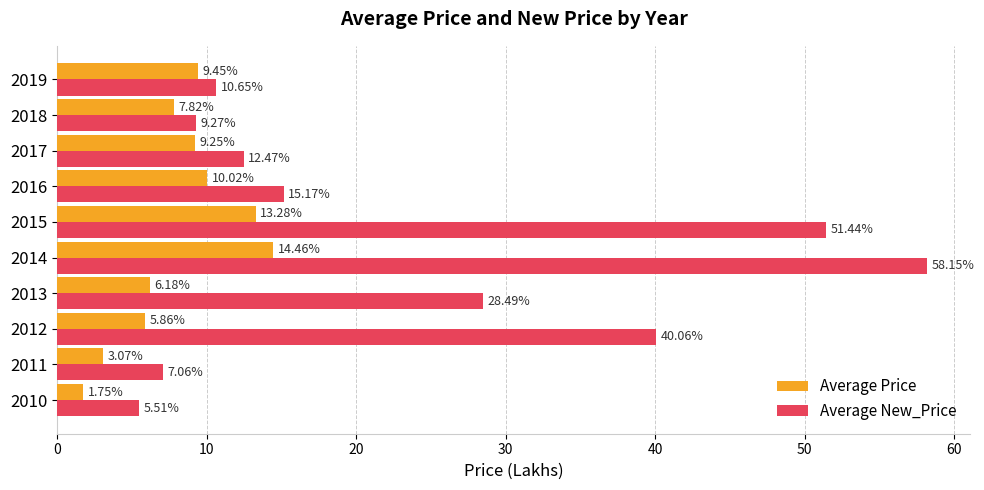

Which series has the largest range (max minus min)?

Average New_Price